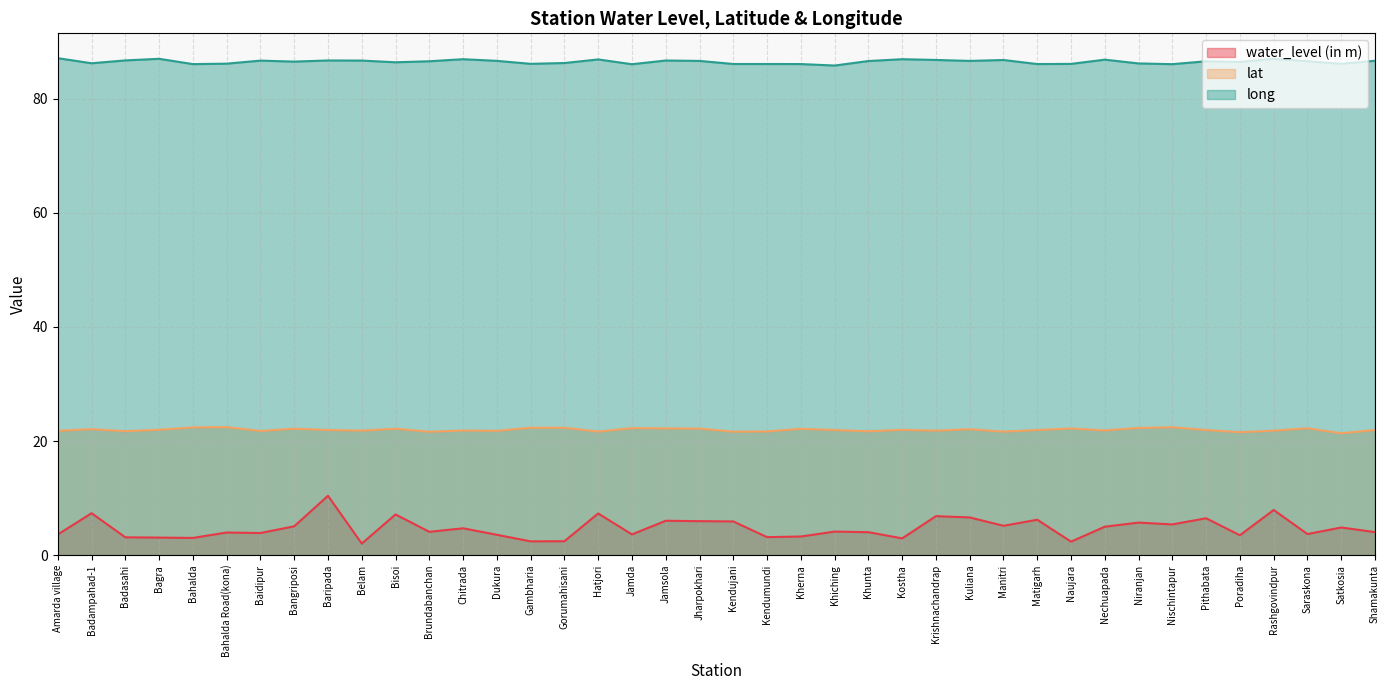

Reading left to right, extract all data points from this chart.

water_level (in m): 3.6	7.3	3.1	3.1	3.0	4.0	3.9	5.0	10.4	2.0	7.1	4.1	4.7	3.6	2.4	2.4	7.3	3.6	6.0	6.0	5.9	3.1	3.3	4.1	4.0	2.9	6.8	6.6	5.1	6.2	2.4	5.0	5.7	5.4	6.5	3.5	7.9	3.7	4.8	4.0
lat: 21.8	22.1	21.7	22.0	22.4	22.4	21.8	22.2	21.9	21.8	22.2	21.6	21.9	21.8	22.3	22.3	21.7	22.3	22.2	22.2	21.6	21.7	22.1	21.9	21.7	22.0	21.8	22.1	21.6	21.9	22.2	21.9	22.3	22.4	21.9	21.6	21.8	22.2	21.4	21.9
long: 87.1	86.2	86.7	87.0	86.1	86.2	86.7	86.5	86.7	86.7	86.4	86.6	87.0	86.7	86.1	86.3	86.9	86.1	86.7	86.7	86.1	86.1	86.1	85.8	86.6	87.0	86.8	86.7	86.8	86.1	86.1	86.9	86.2	86.1	86.6	86.5	87.0	86.6	86.2	86.7